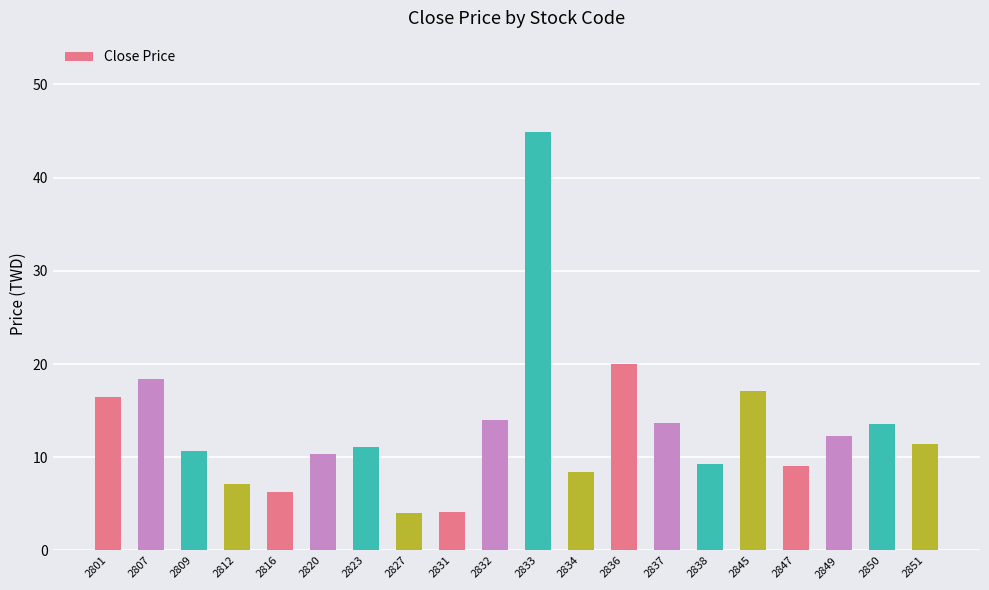

Approximately how many times larger is the value at 2837 compared to 2807?

0.7